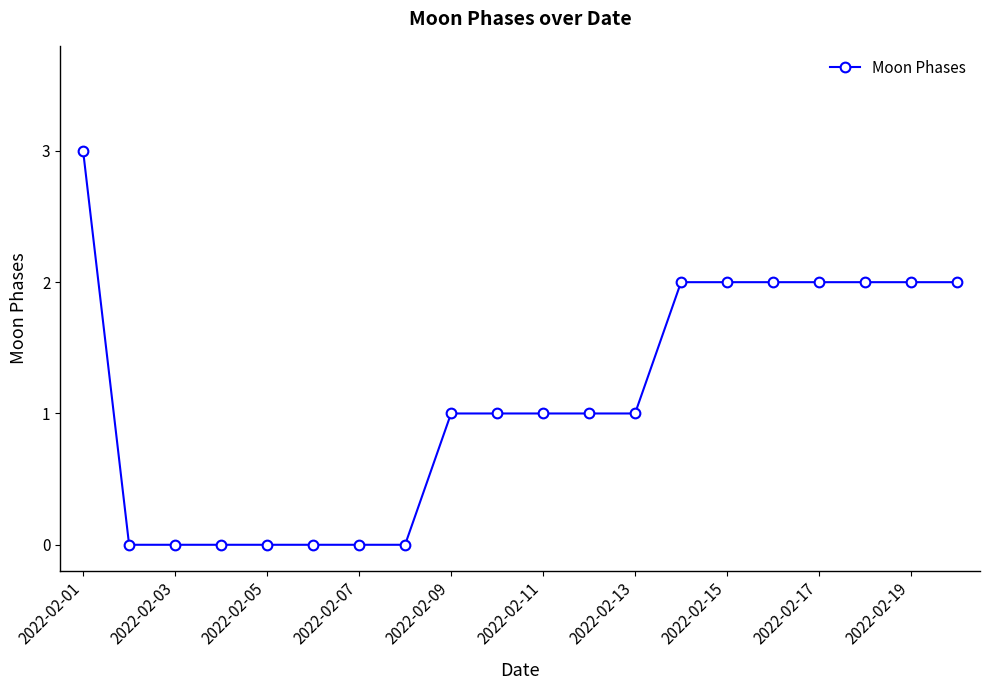

What is the difference between the second highest and minimum values?

2